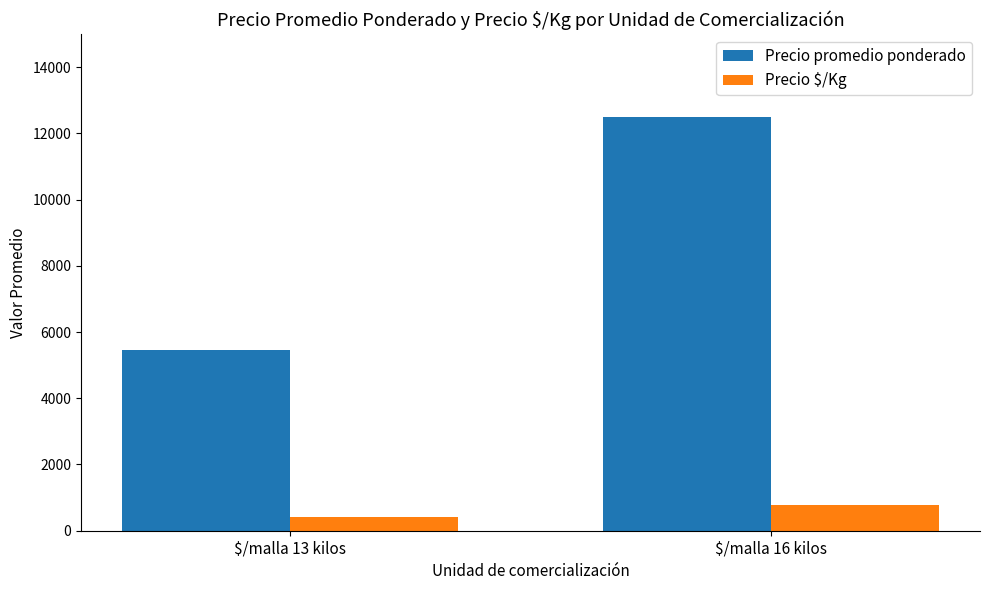

Reading left to right, transcribe all the data shown in this chart.

Precio promedio ponderado: $/malla 13 kilos=5454.7	$/malla 16 kilos=12500.0
Precio $/Kg: $/malla 13 kilos=419.7	$/malla 16 kilos=781.0